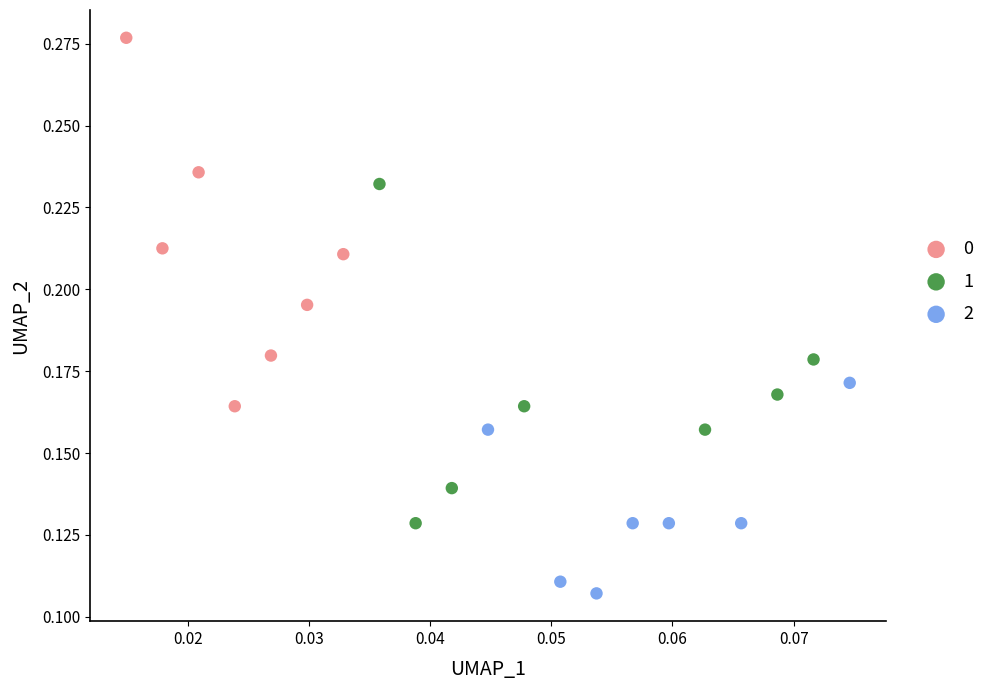

What are all the series names shown in the legend?

0, 1, 2